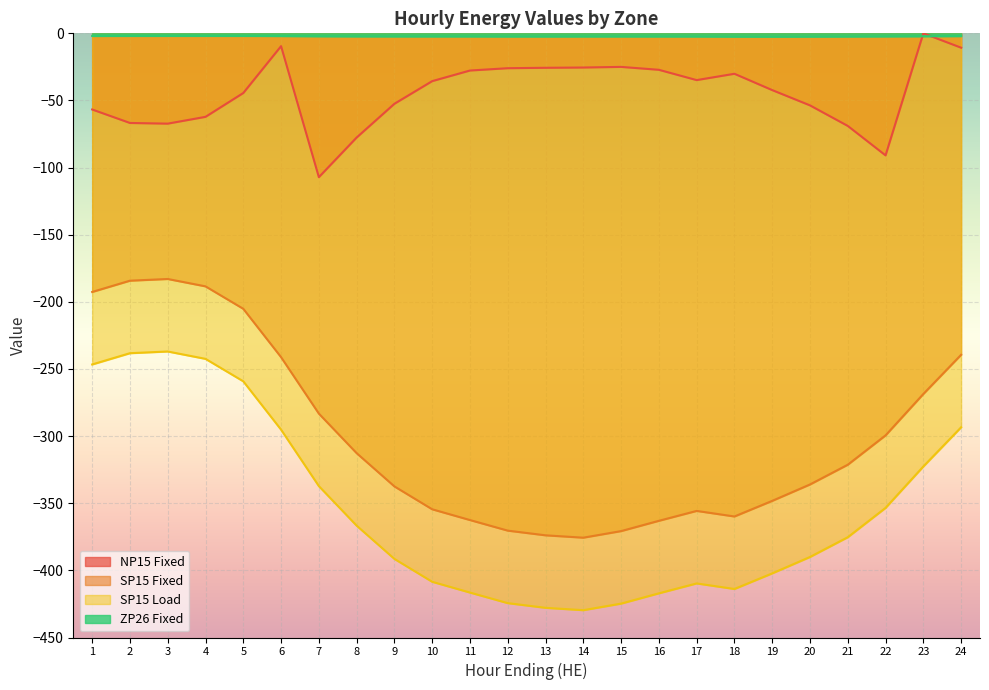

True or false: SP15 Fixed and ZP26 Fixed cross at least once.

False